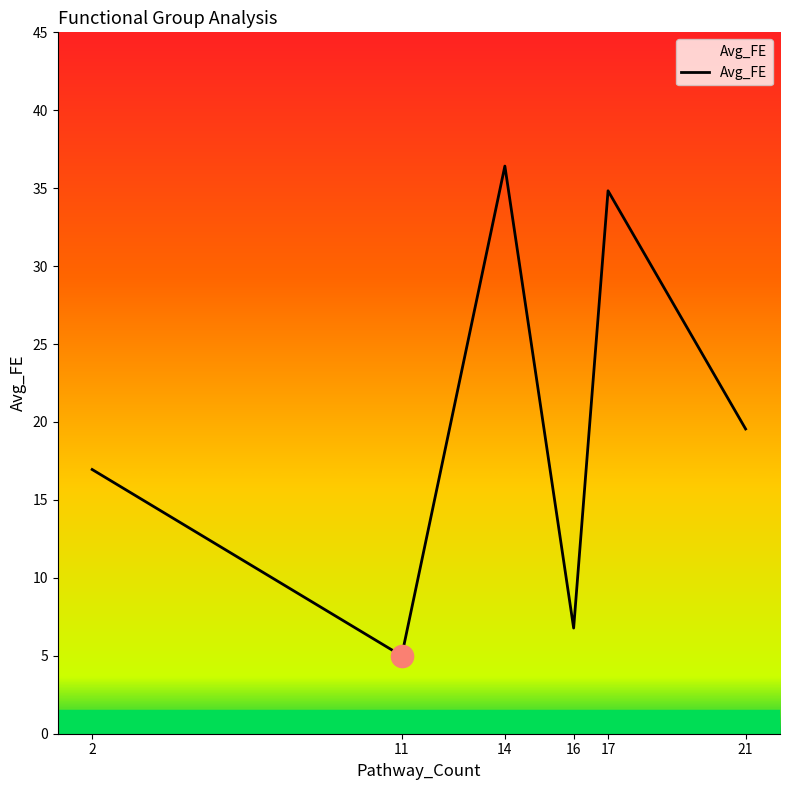

True or false: there are more than 0 points higher than both neighbors.

True